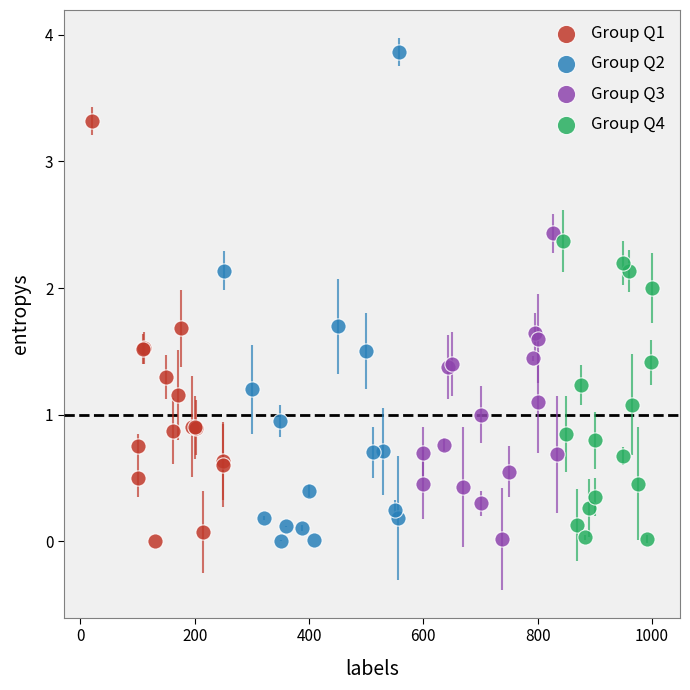

Which series contains the highest Y value?

Group Q2